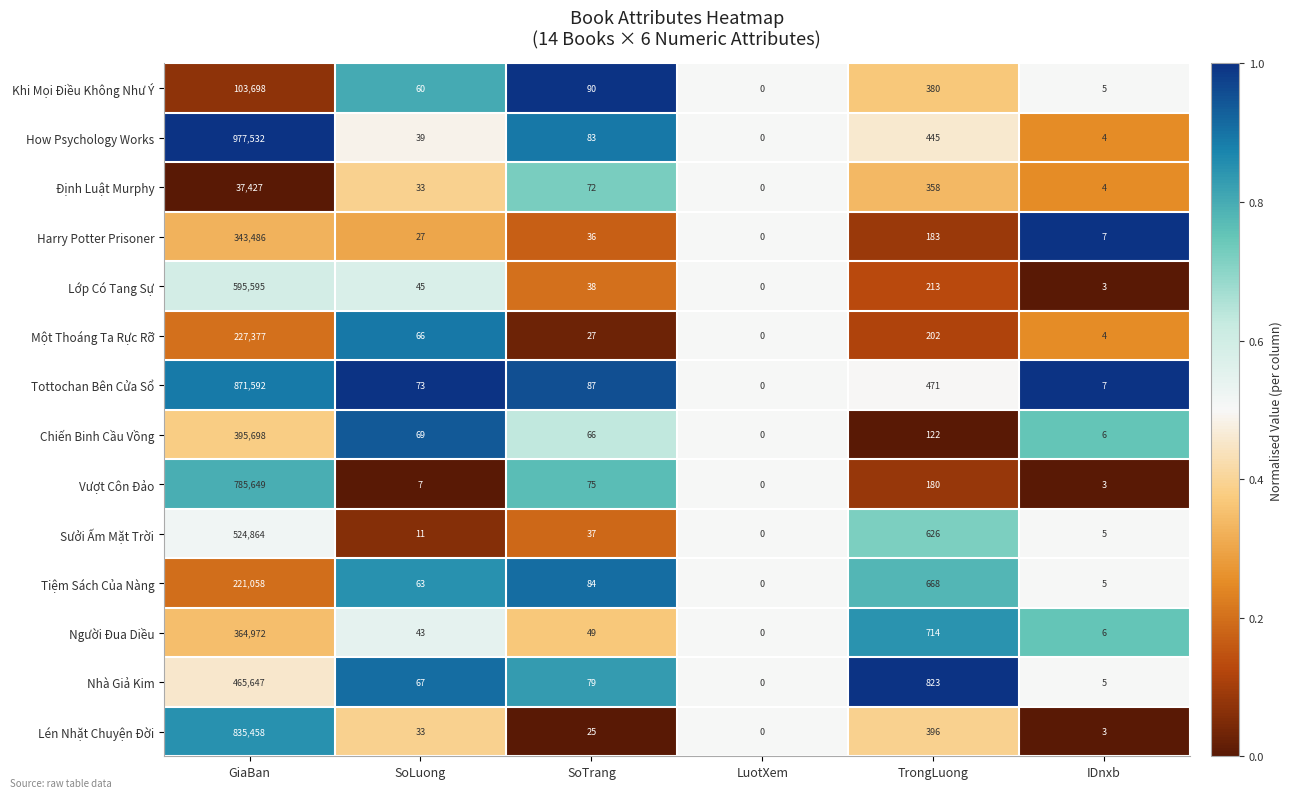

At SoTrang, list the series in order from smallest to largest.

Lén Nhặt Chuyện Đời, Một Thoáng Ta Rực Rỡ, Harry Potter Prisoner, Sưởi Ấm Mặt Trời, Lớp Có Tang Sự, Người Đua Diều, Chiến Binh Cầu Vồng, Định Luật Murphy, Vượt Côn Đảo, Nhà Giả Kim, How Psychology Works, Tiệm Sách Của Nàng, Tottochan Bên Cửa Sổ, Khi Mọi Điều Không Như Ý